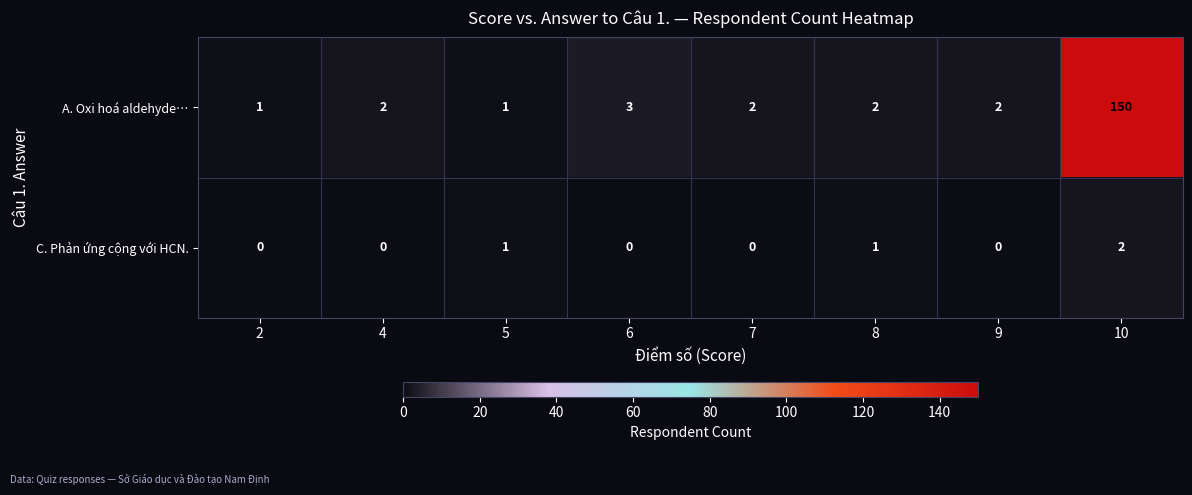

How many data points in A. Oxi hoá aldehyde… are less than 2?

2